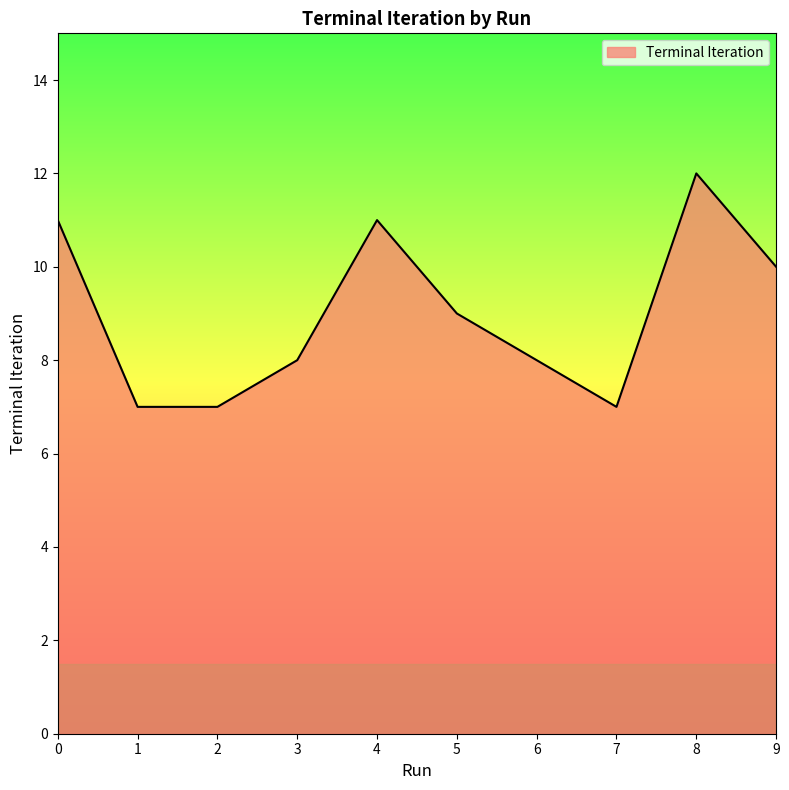

Which category has the highest value across all series?

8